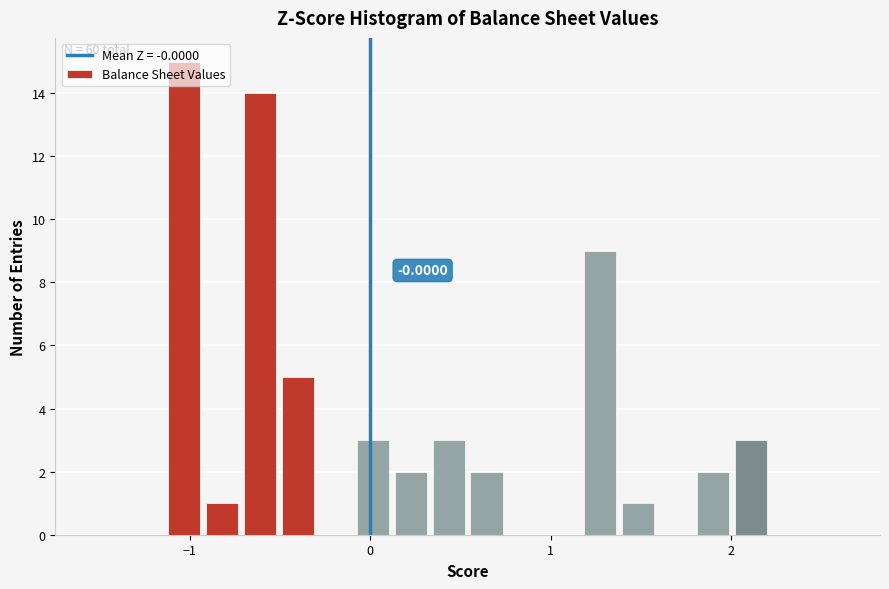

Read against the x-axis, roughly where is the centre of the tallest bar?

-1.0